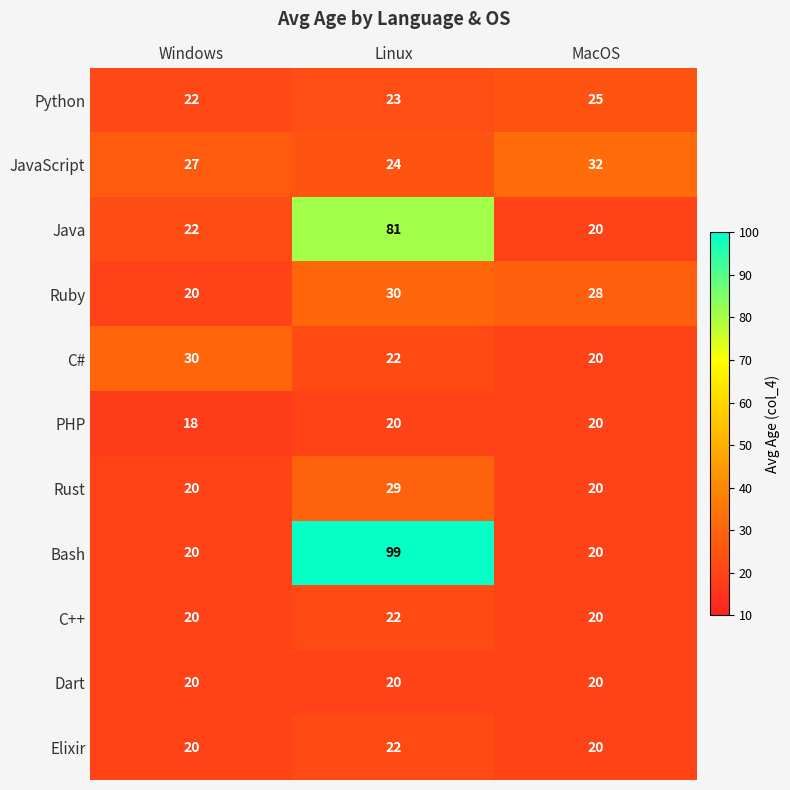

What is the greatest value displayed?

99